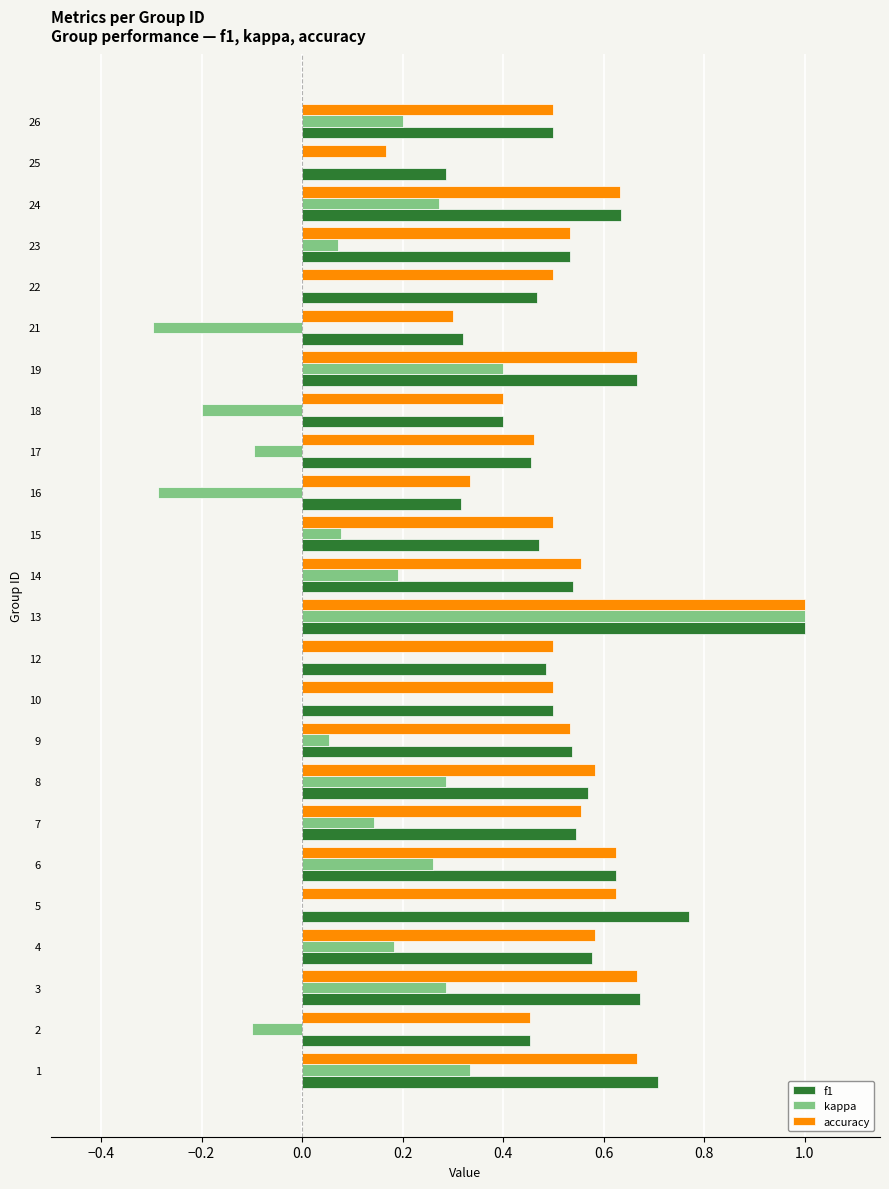

True or false: accuracy has a value of 1.1 at 1.

False